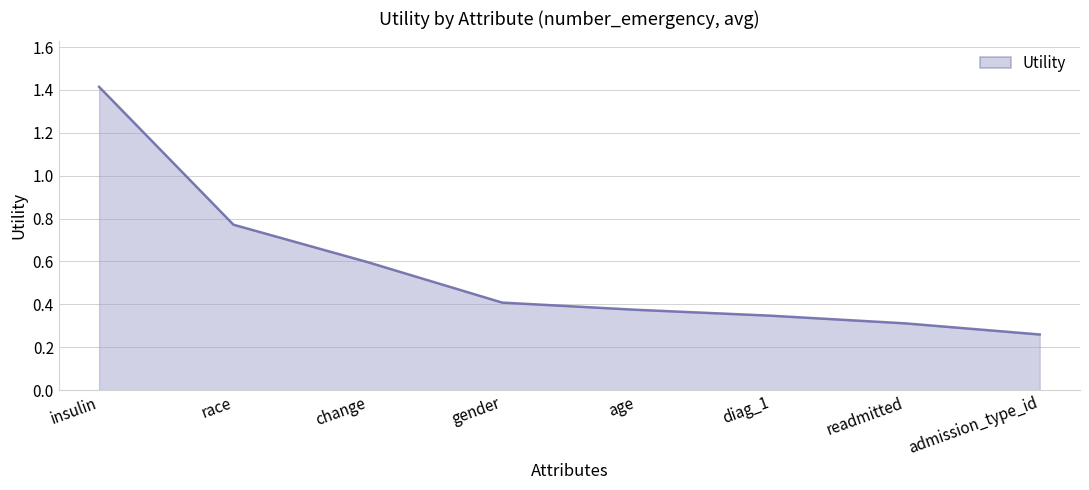

Which label corresponds to the smallest value in the chart?

admission_type_id